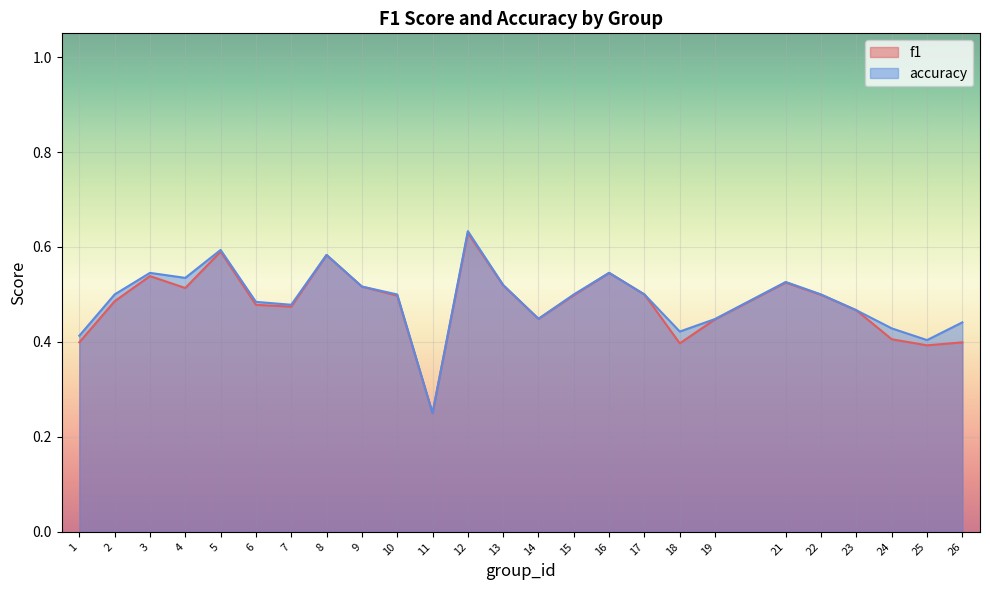

What is the lowest value of the f1 series?

0.2